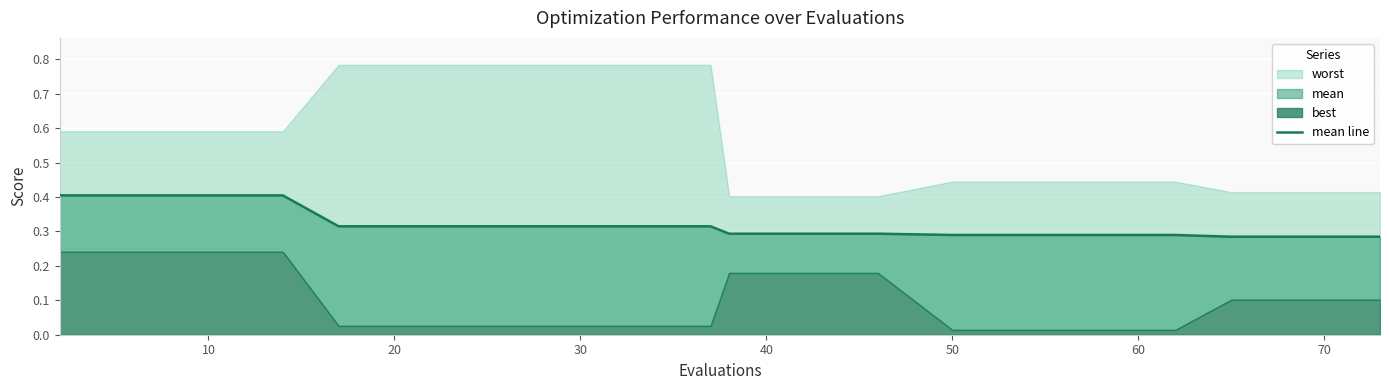

Is it true that the value at 15 is 0.4?

False